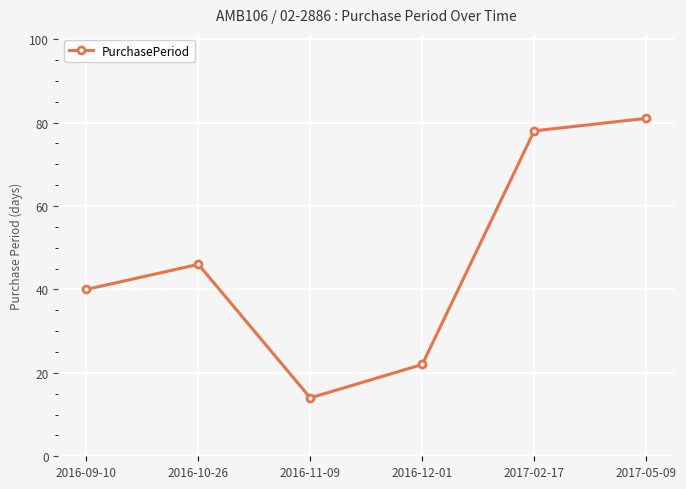

Is it true that the value at 2016-10-26 is 80?

False